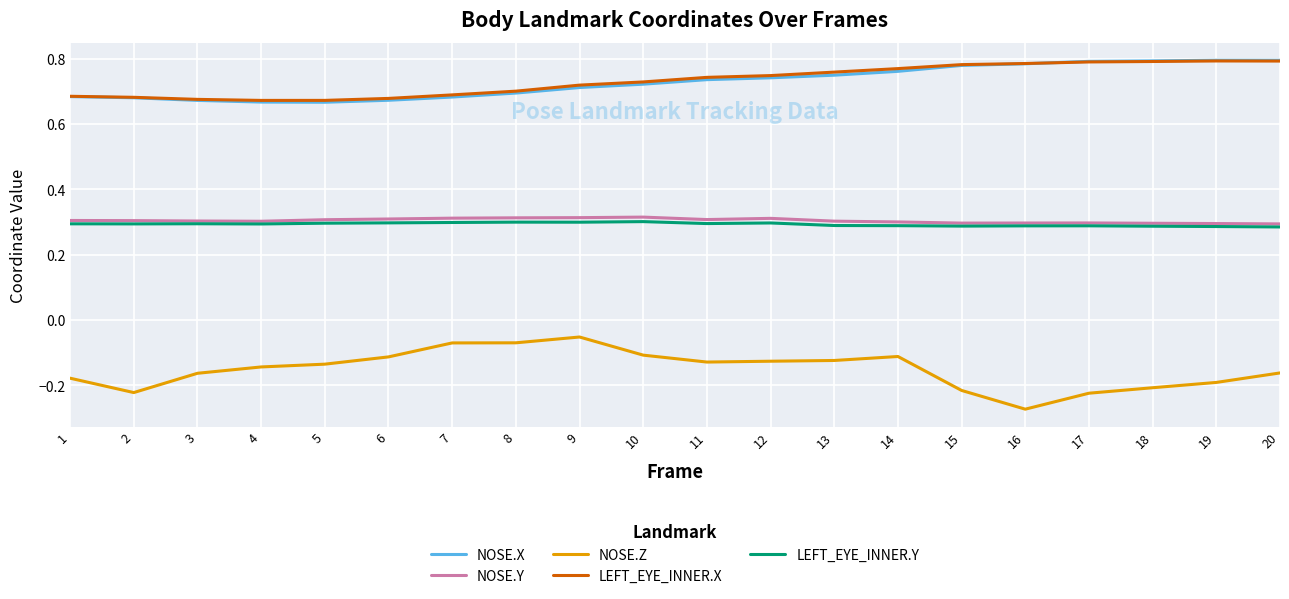

The value of NOSE.Z at 6 is -0.2. True or false?

False